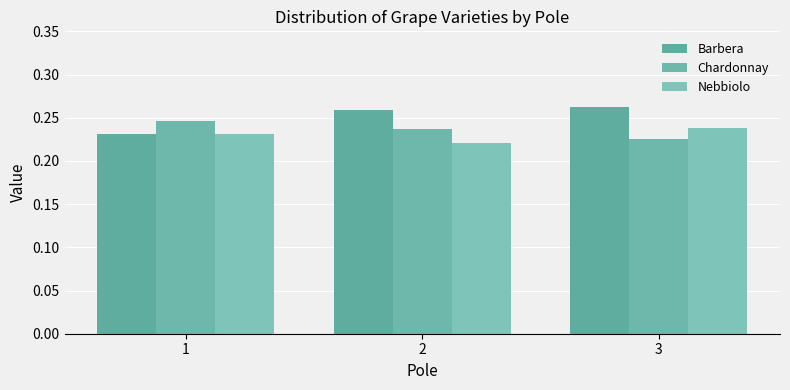

Rank the categories by Barbera value from lowest to highest.

1, 2, 3